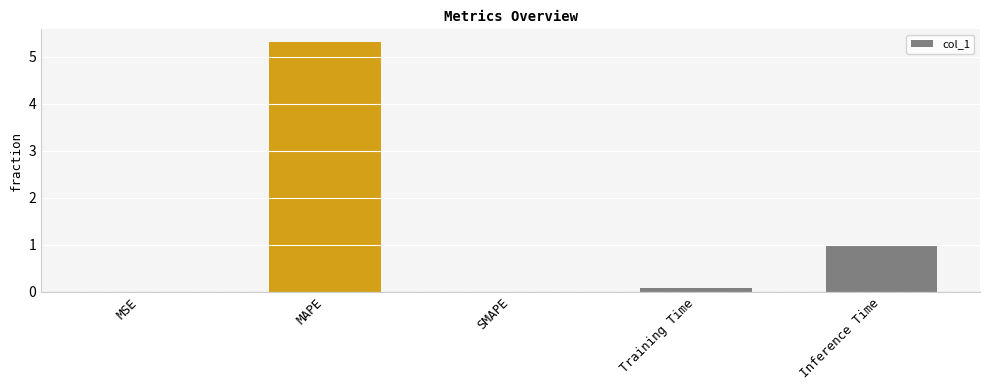

What is the maximum value shown in the chart?

5.3